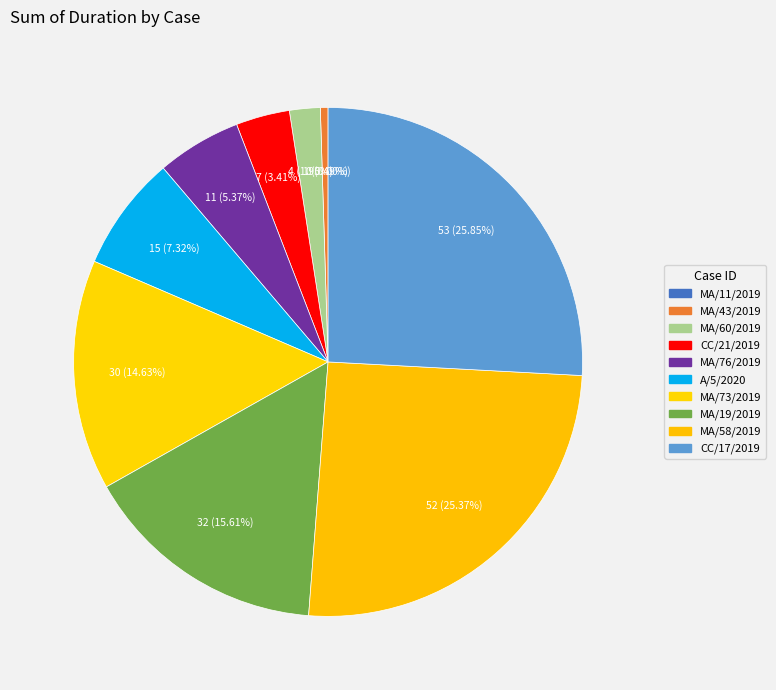

Which has a higher value, MA/43/2019 or MA/58/2019?

MA/58/2019